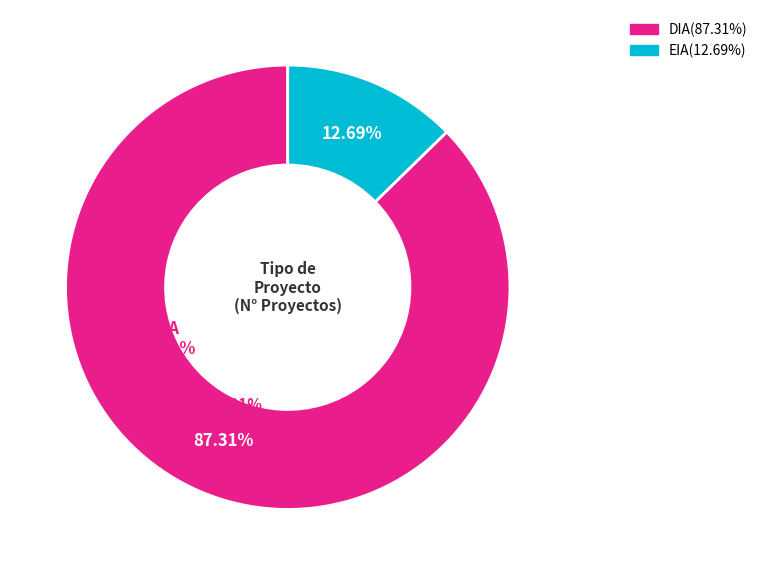

To the nearest percent, what is the average slice percentage?

50%